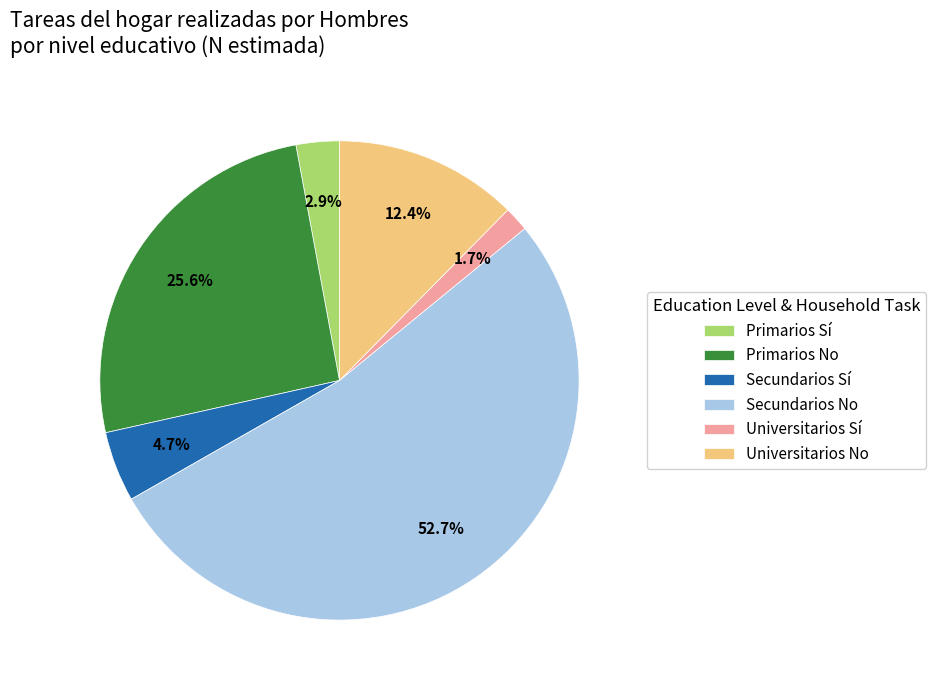

To the nearest percent, what percentage of the pie is Secundarios No?

53%